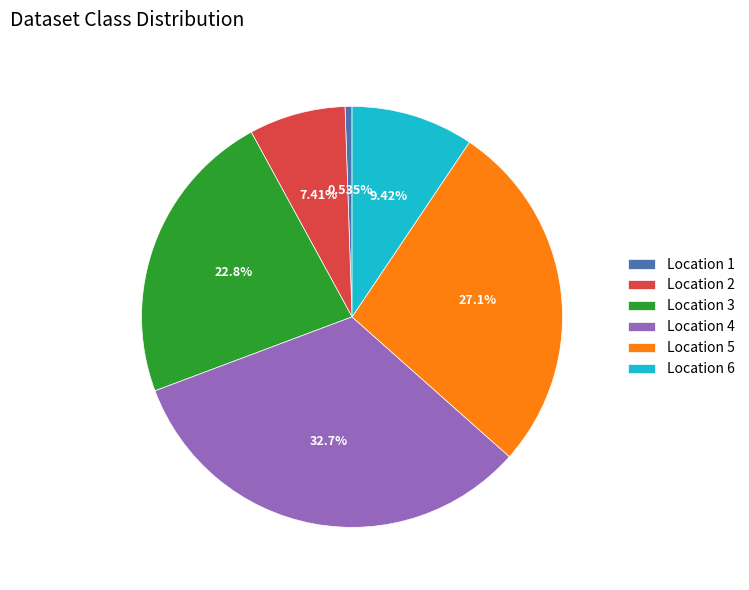

Is there any slice that represents more than half of the pie?

No